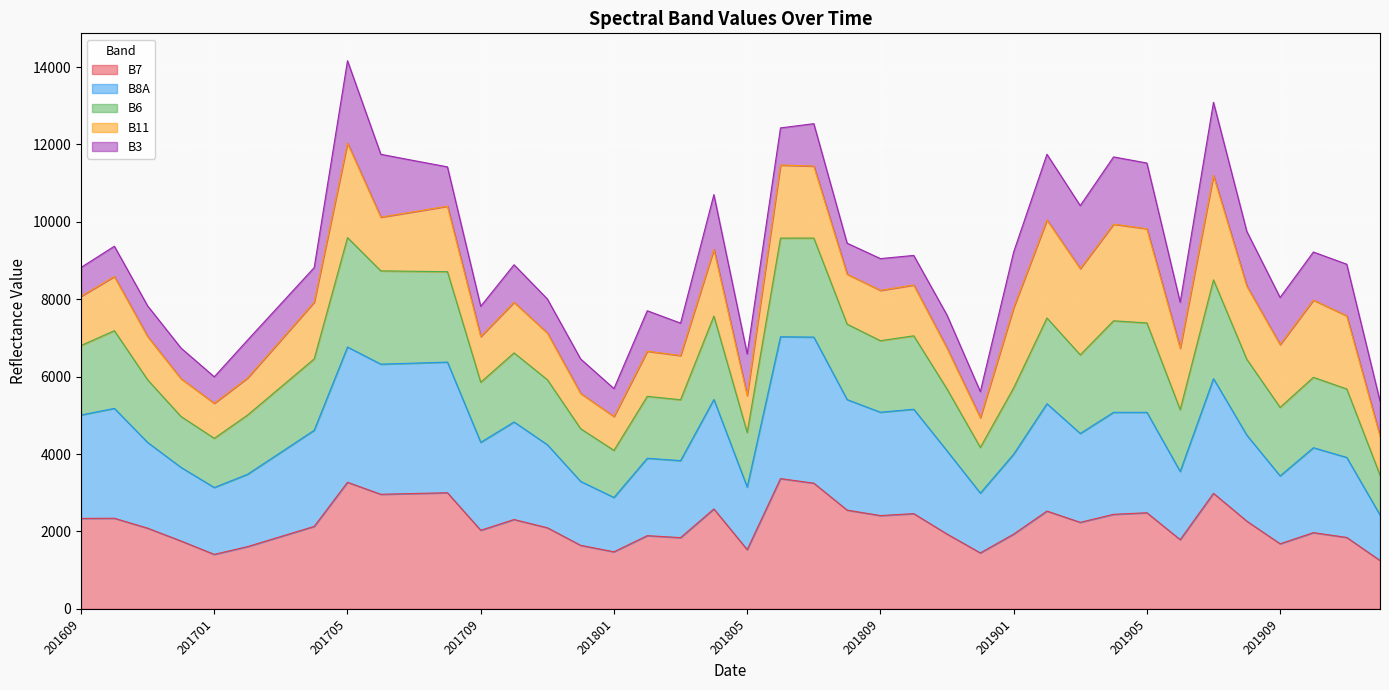

What is the difference between the maximum and minimum values in the B7 series?

2116